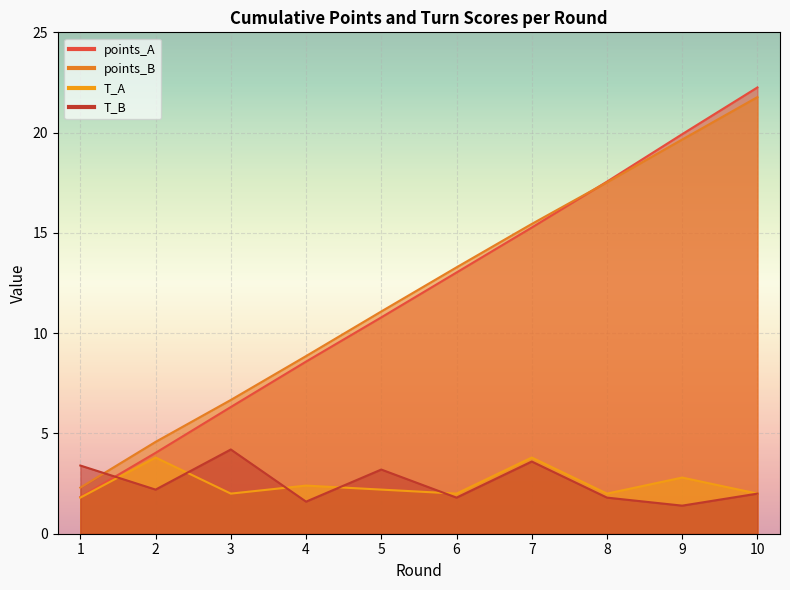

What is the sum of all points_B values?

121.2